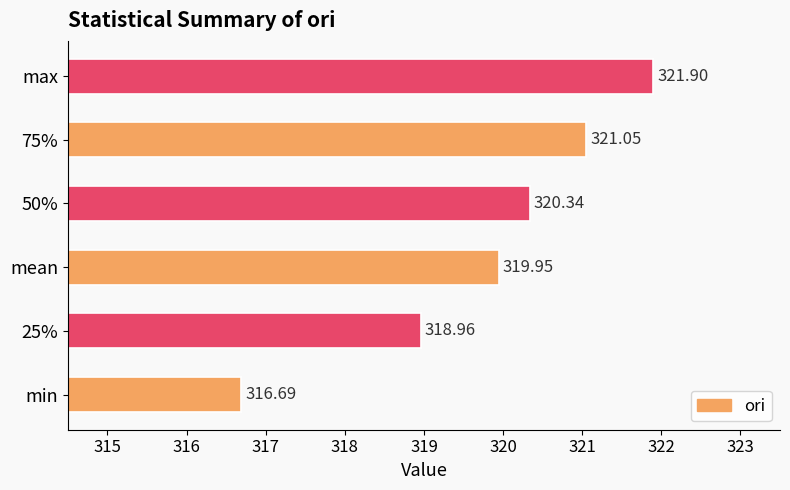

List the labels in order of value, smallest first.

min, 25%, mean, 50%, 75%, max